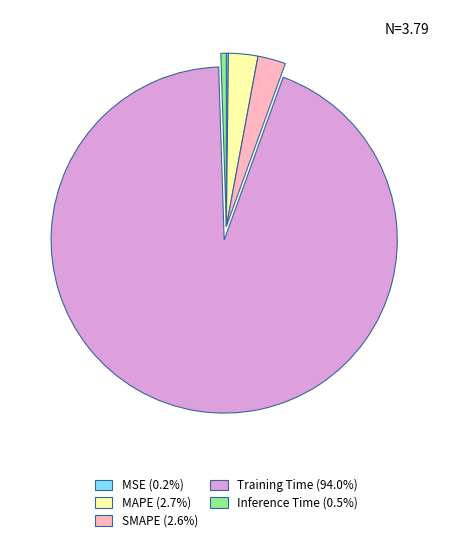

Is the sum of SMAPE and Training Time greater than half?

Yes